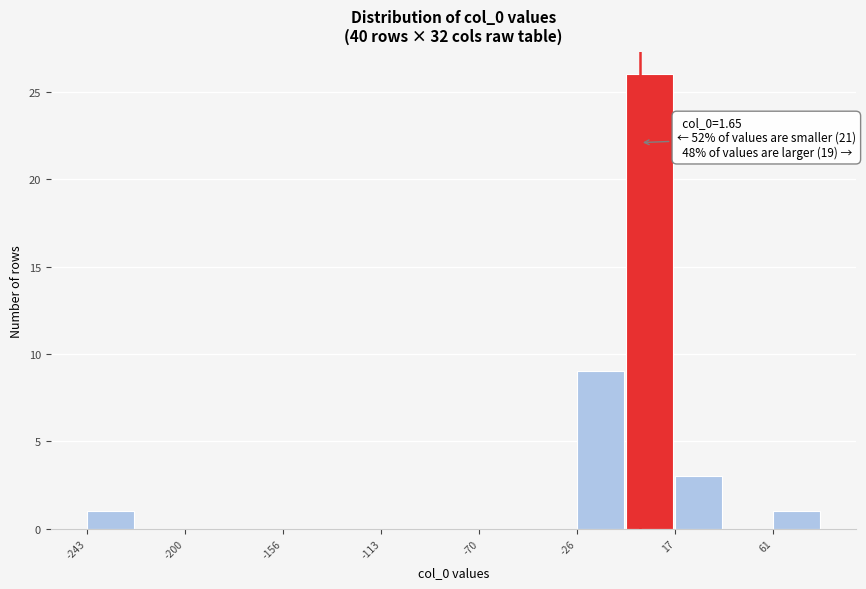

Which range on the x-axis has the tallest bar?

-5 to 15